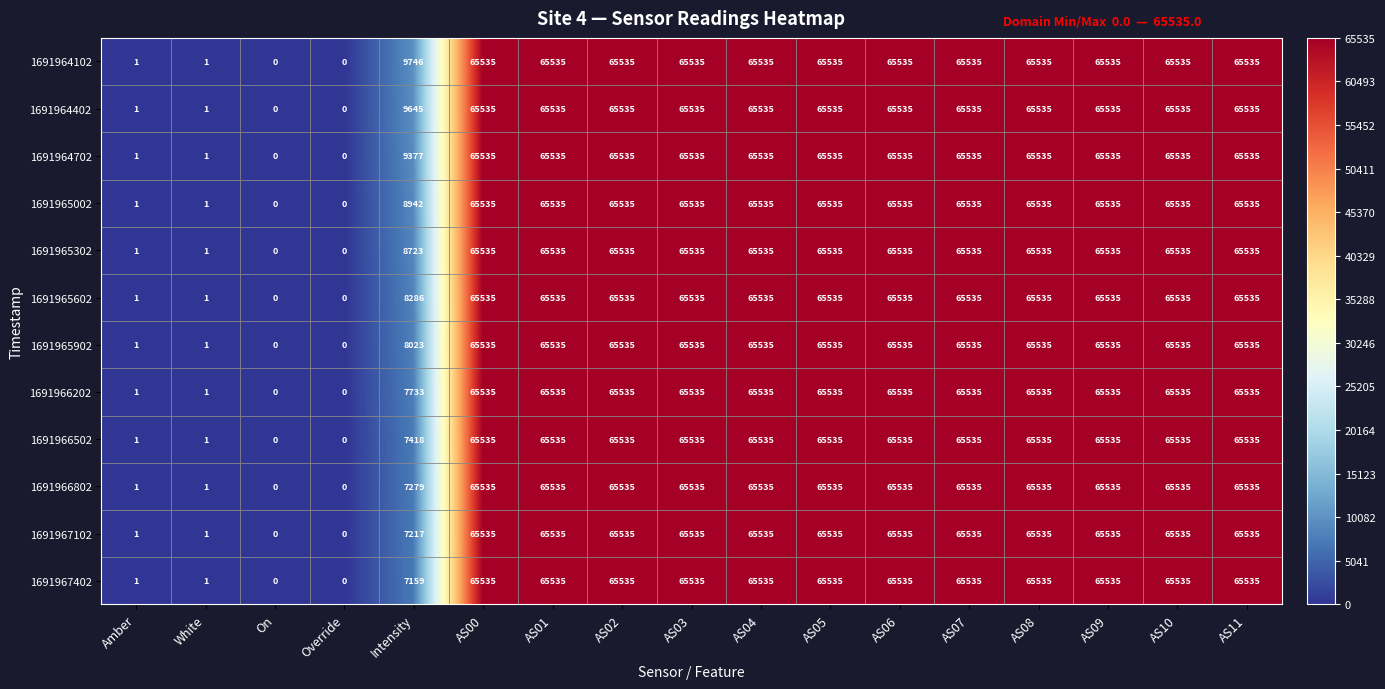

Count the 1691964402 values in the range 9645 to 65535.

13